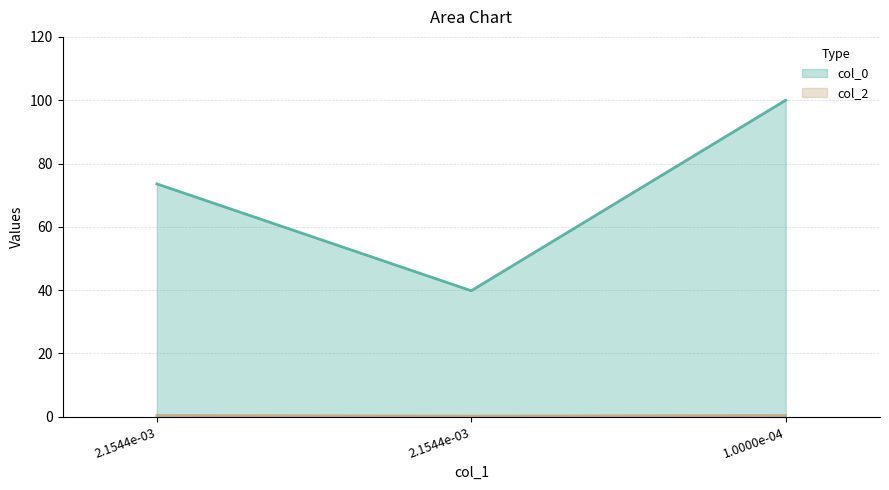

Is it true that col_2 equals 0.1 at 2.1544e-03?

False